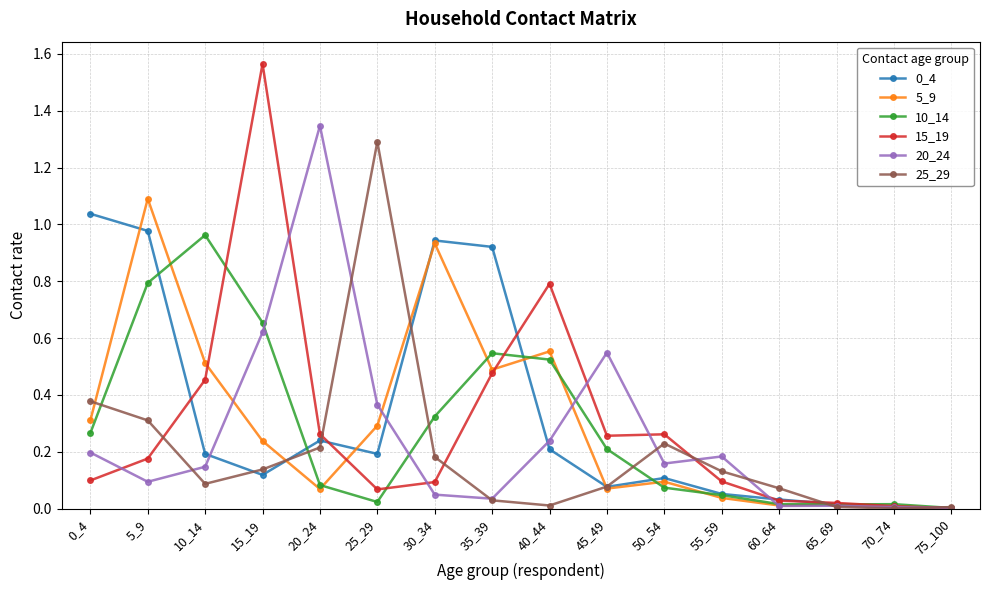

What is the difference between the second highest and minimum values in the 10_14 series?

0.8